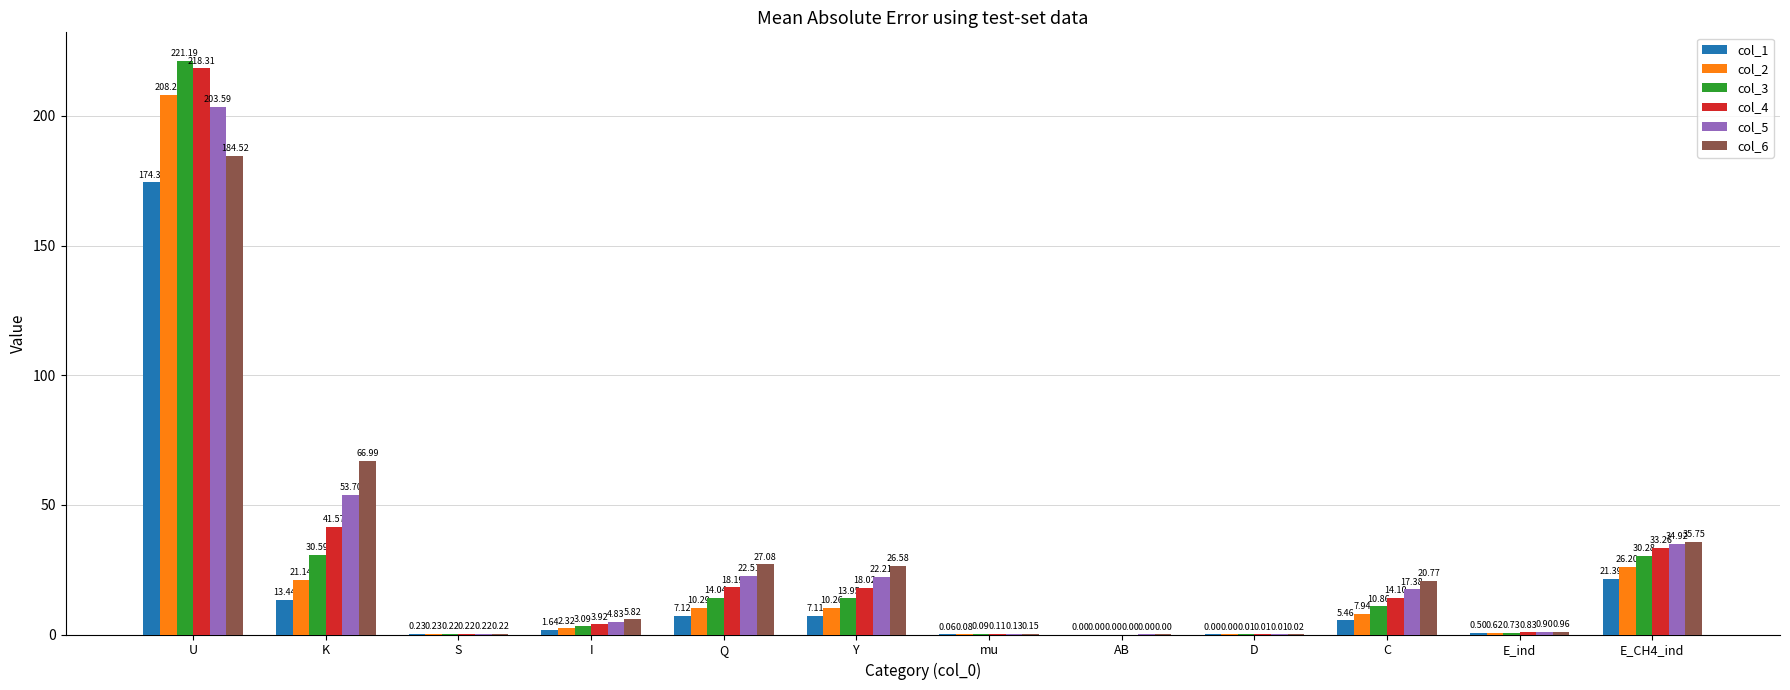

The value of col_4 at K is 41.6. True or false?

True